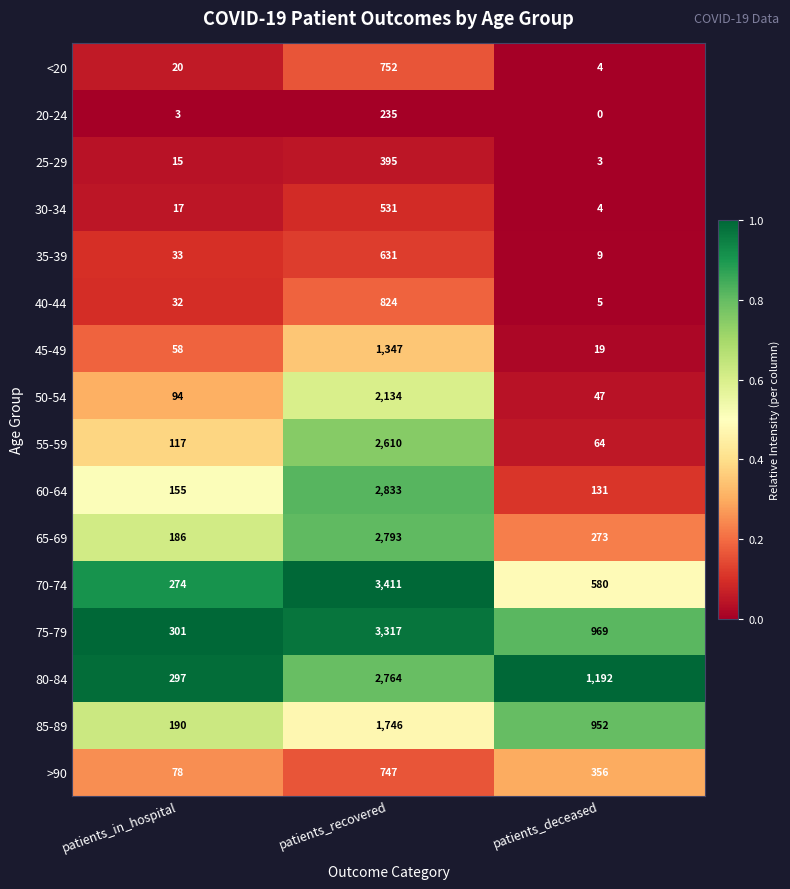

Which series has the widest spread of values?

70-74